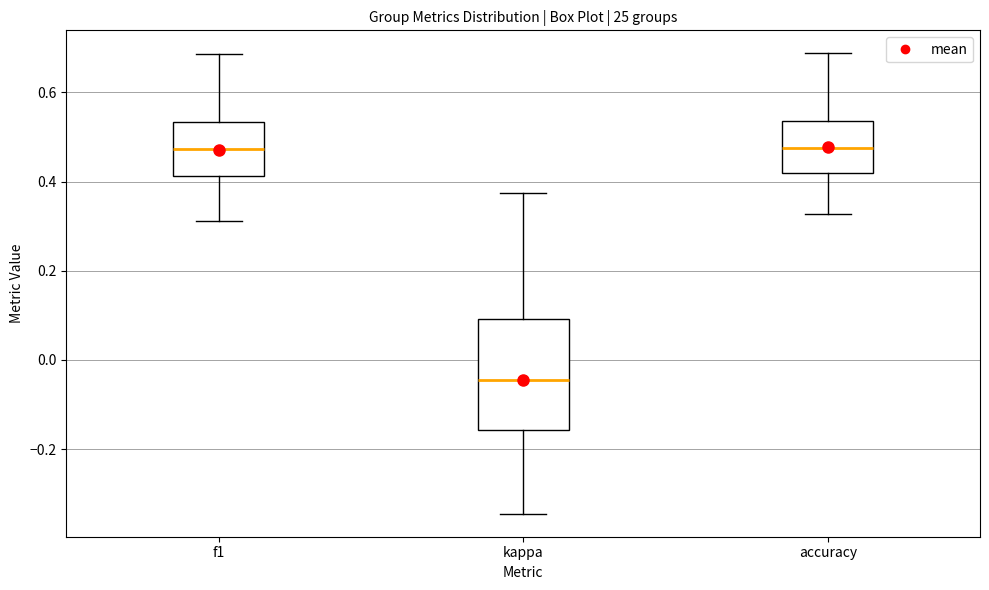

Which box's median line is the lowest?

kappa